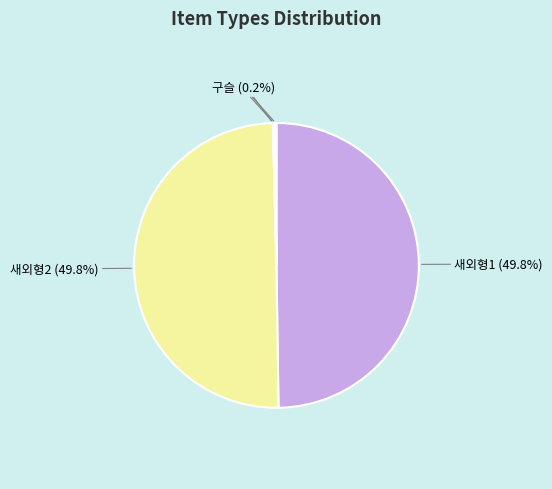

Is the sum of 새외형2 (49.8%) and 새외형1 (49.8%) greater than half?

Yes